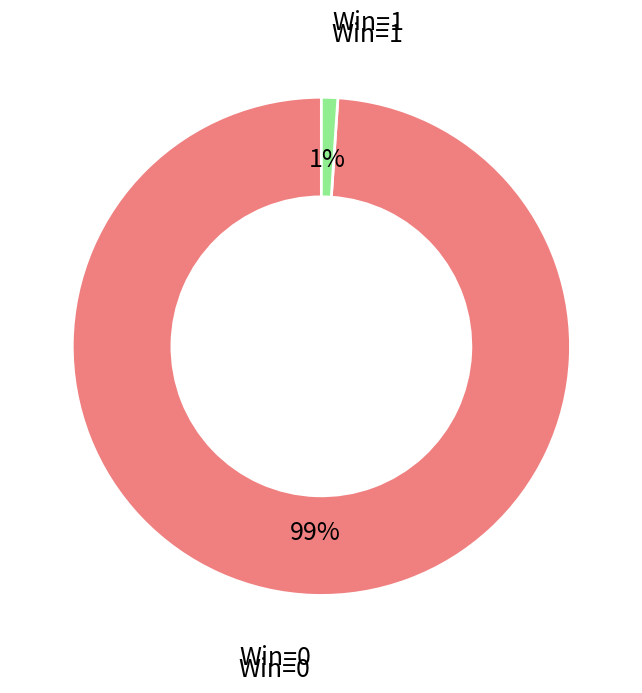

Is there any slice that represents more than half of the pie?

Yes